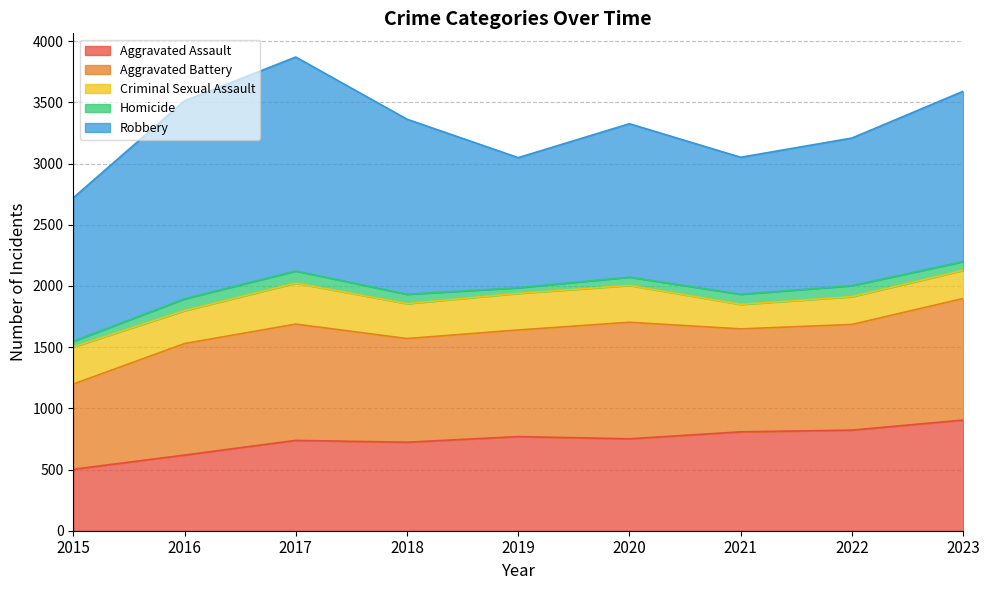

Is it true that Robbery equals 846 at 2016?

False